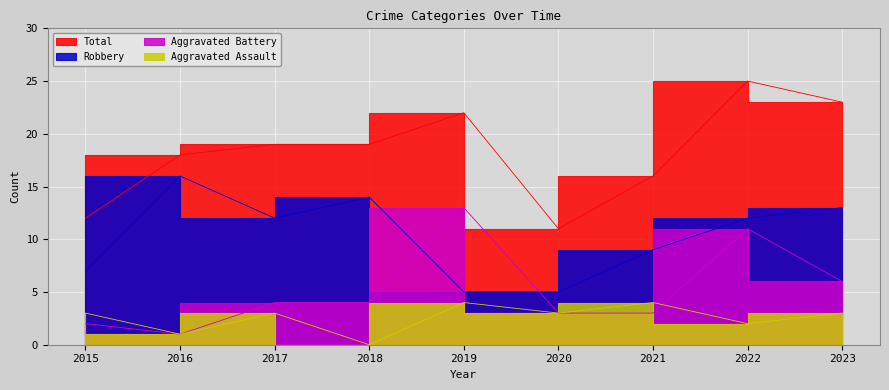

True or false: Aggravated Battery has more than 2 points higher than both neighbors.

False